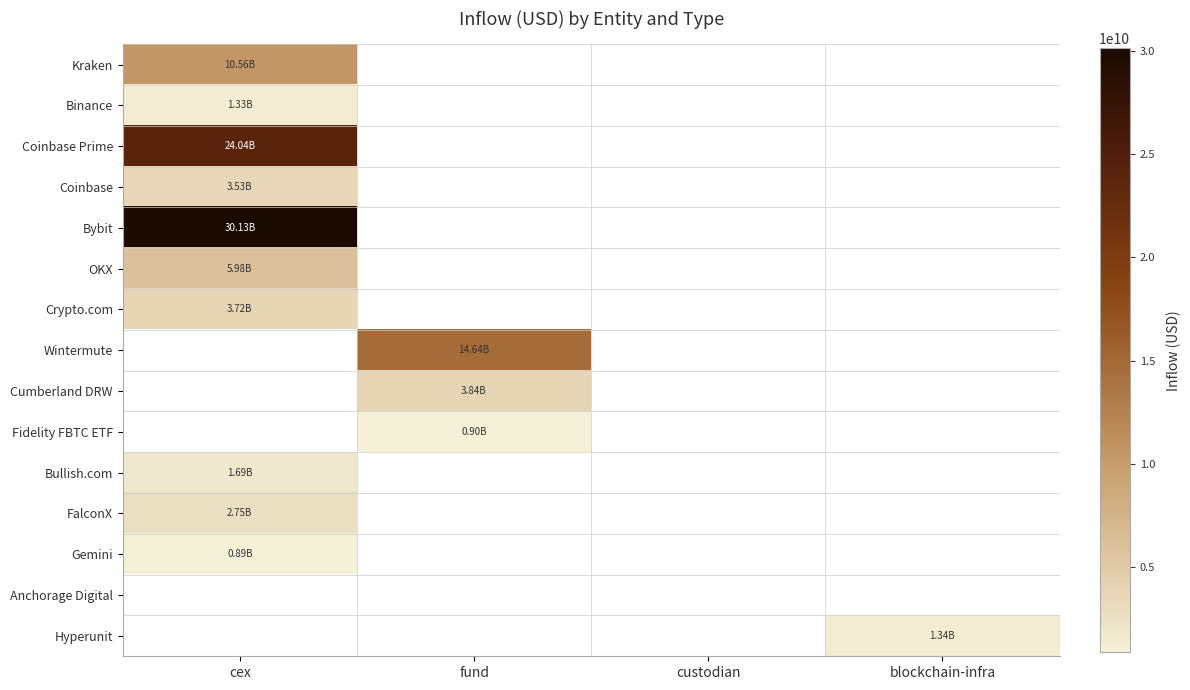

At which label is Bybit closest to 30133281366?

cex